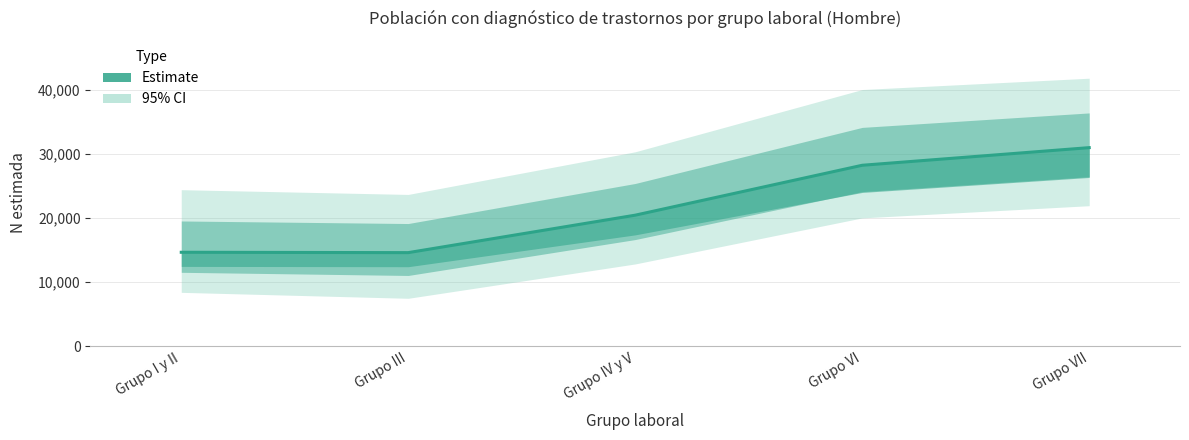

What is the difference between the maximum and minimum values?

16372